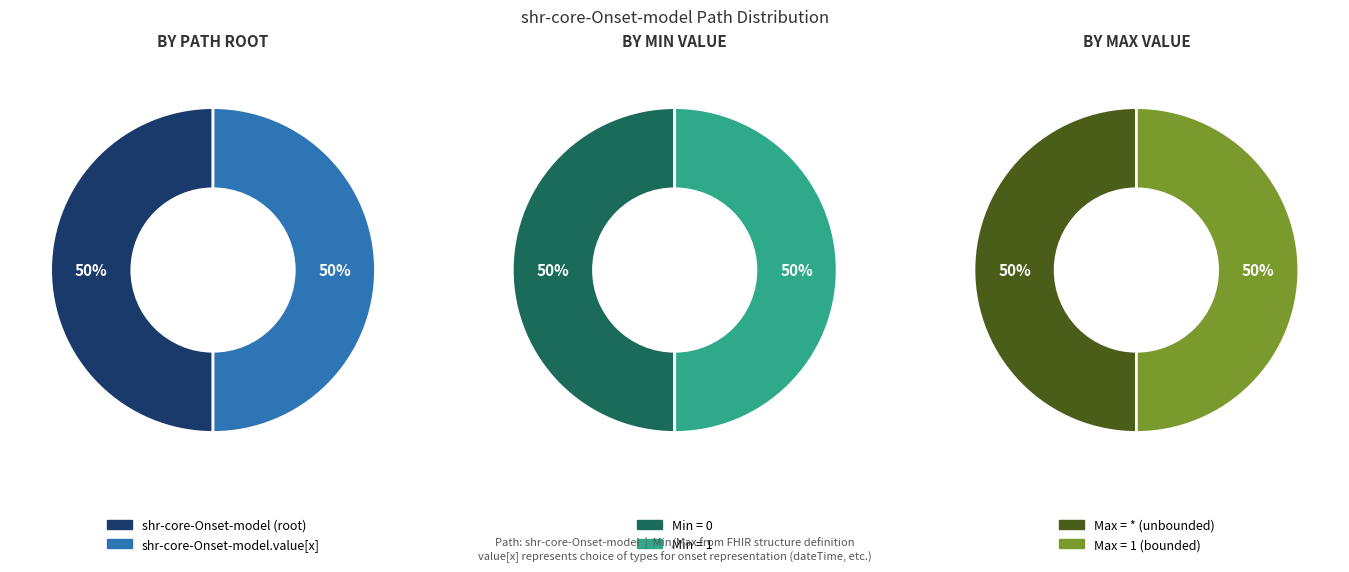

True or false: shr-core-Onset-model.value[x] accounts for 92% of the total.

False